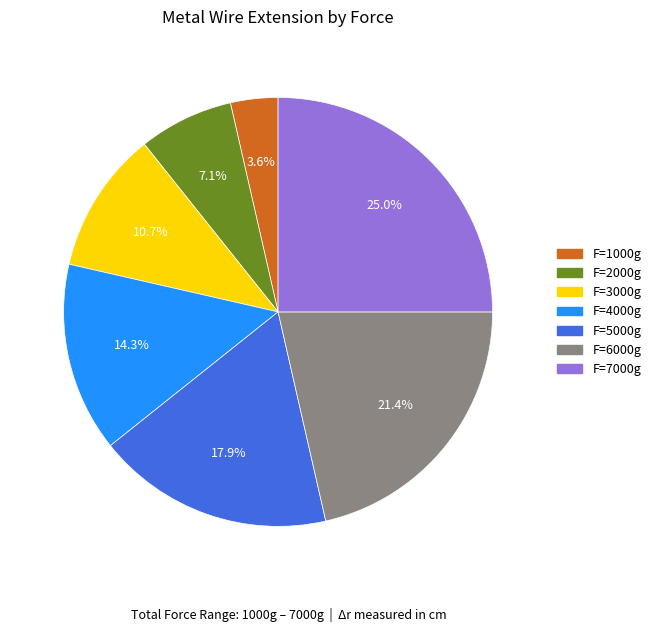

Which has a higher value, F=1000g or F=4000g?

F=4000g